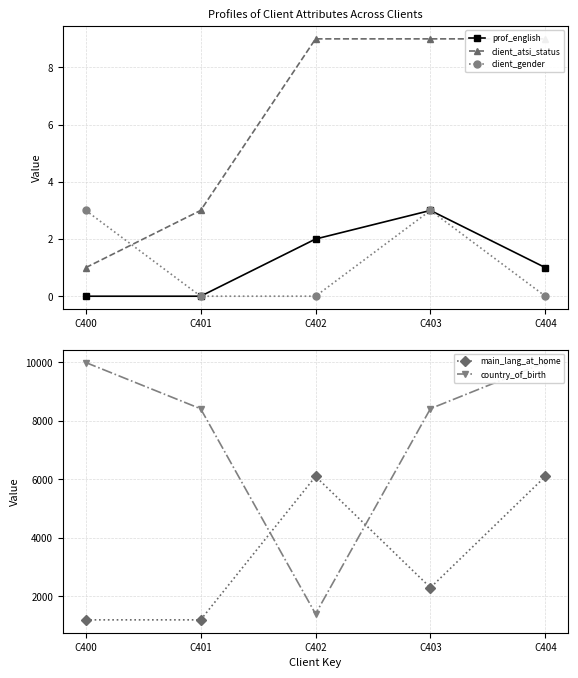

The value of client_atsi_status at C404 is 3. True or false?

False